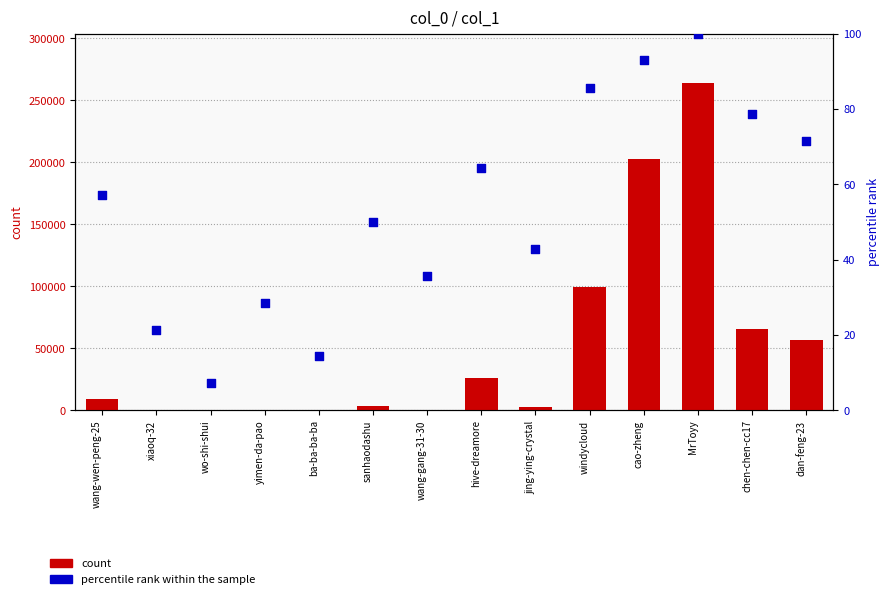

Which series has the largest Y range (max minus min)?

count